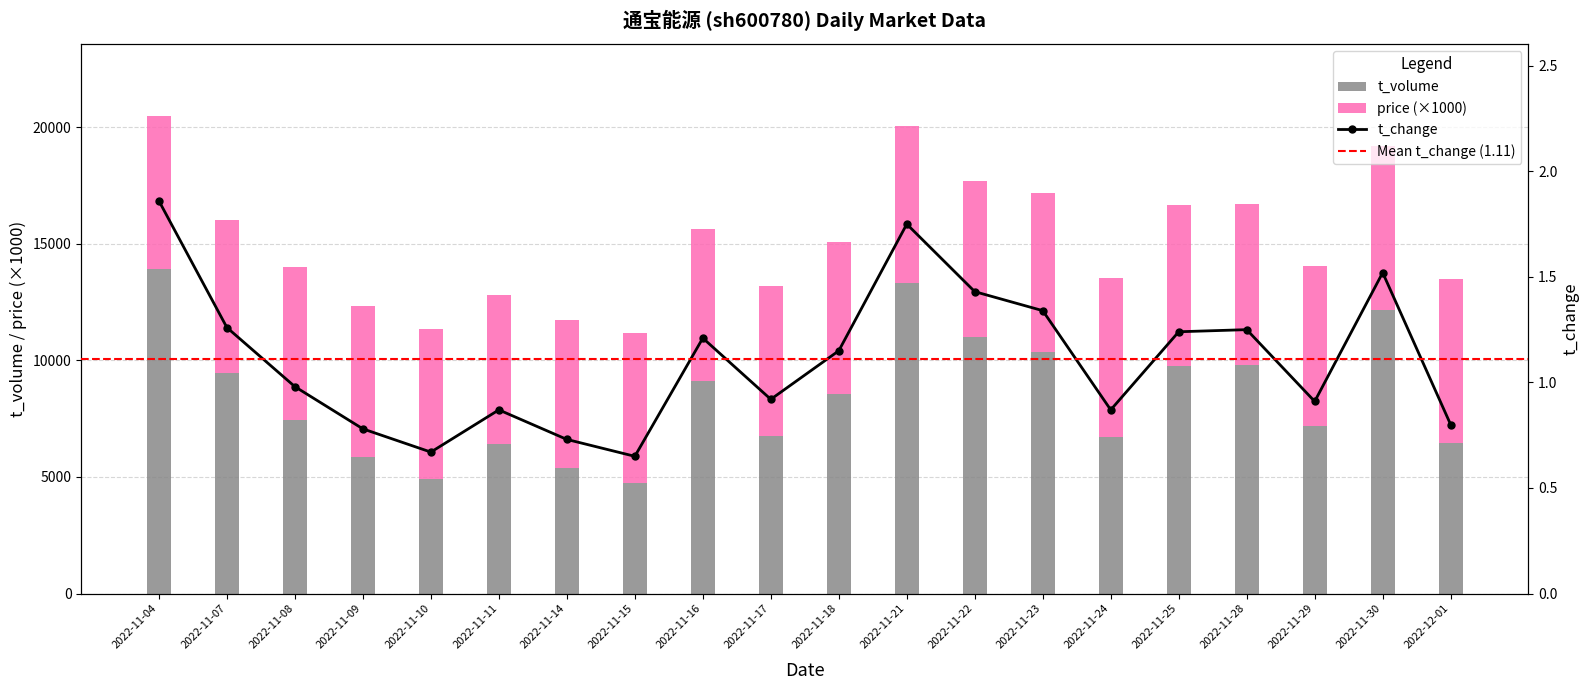

Which category has the lowest value in the price series?

2022-11-14